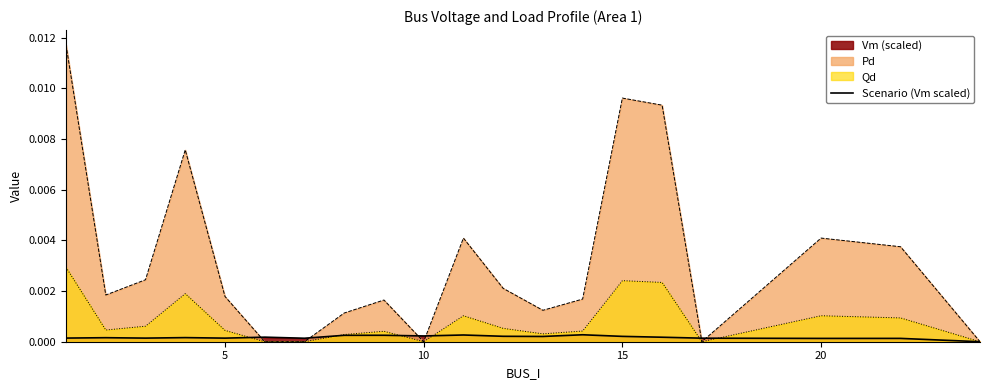

The value at 18 is 0.0. True or false?

True